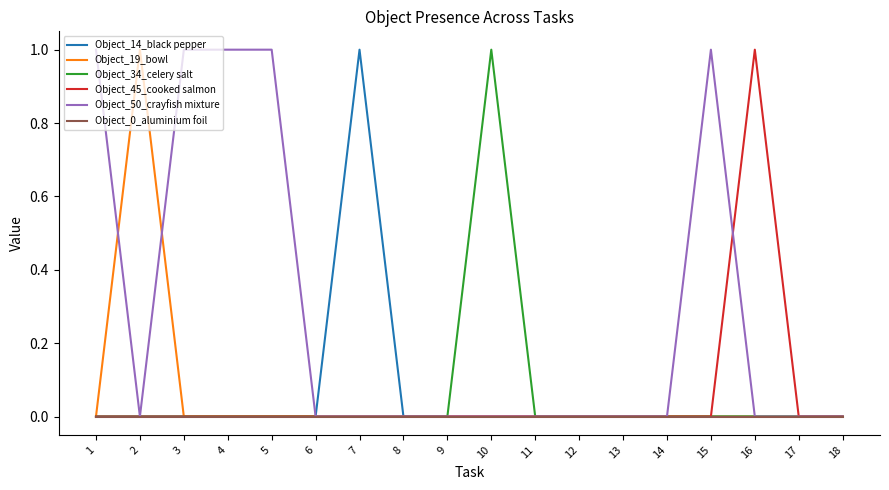

The Object_34_celery salt series shows 0 at 17. True or false?

True